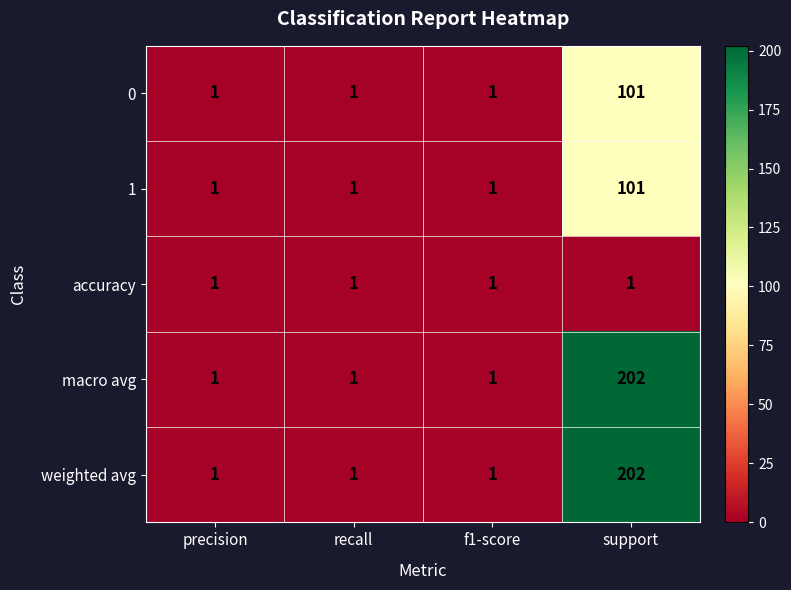

How many 0 values are between 1 and 101?

4